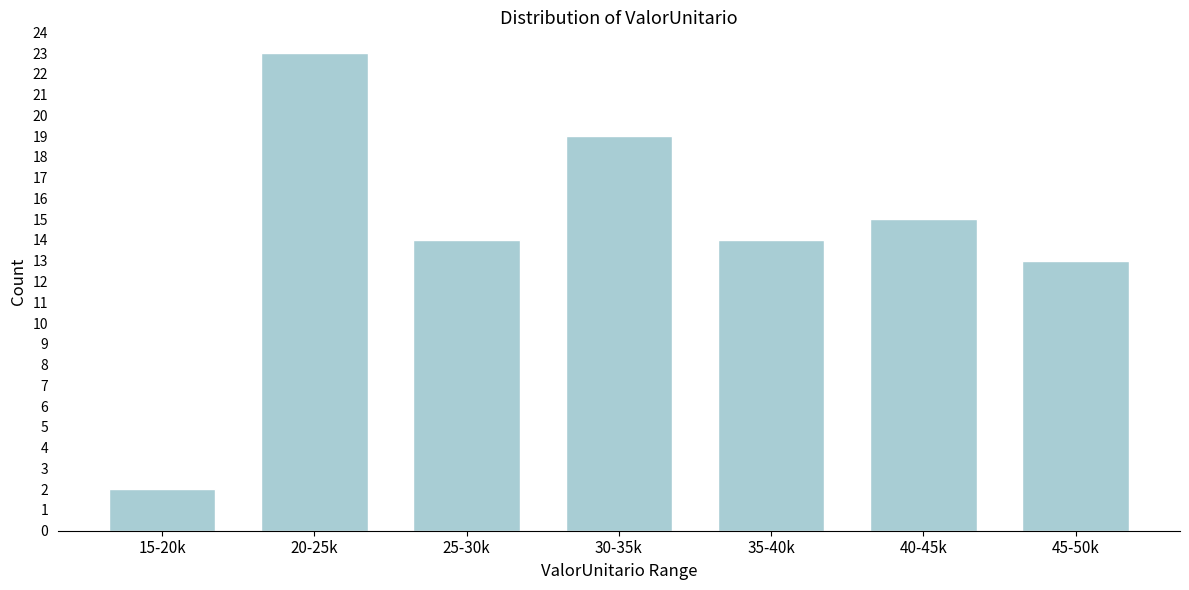

Reading left to right, list all the values displayed in this chart.

15-20k=2	20-25k=23	25-30k=14	30-35k=19	35-40k=14	40-45k=15	45-50k=13